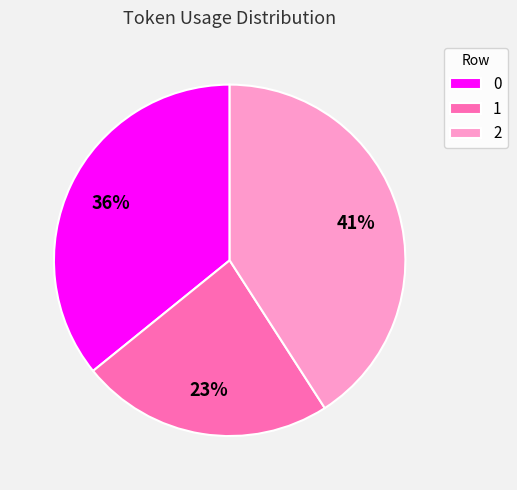

Rank the categories by value from highest to lowest.

2, 0, 1